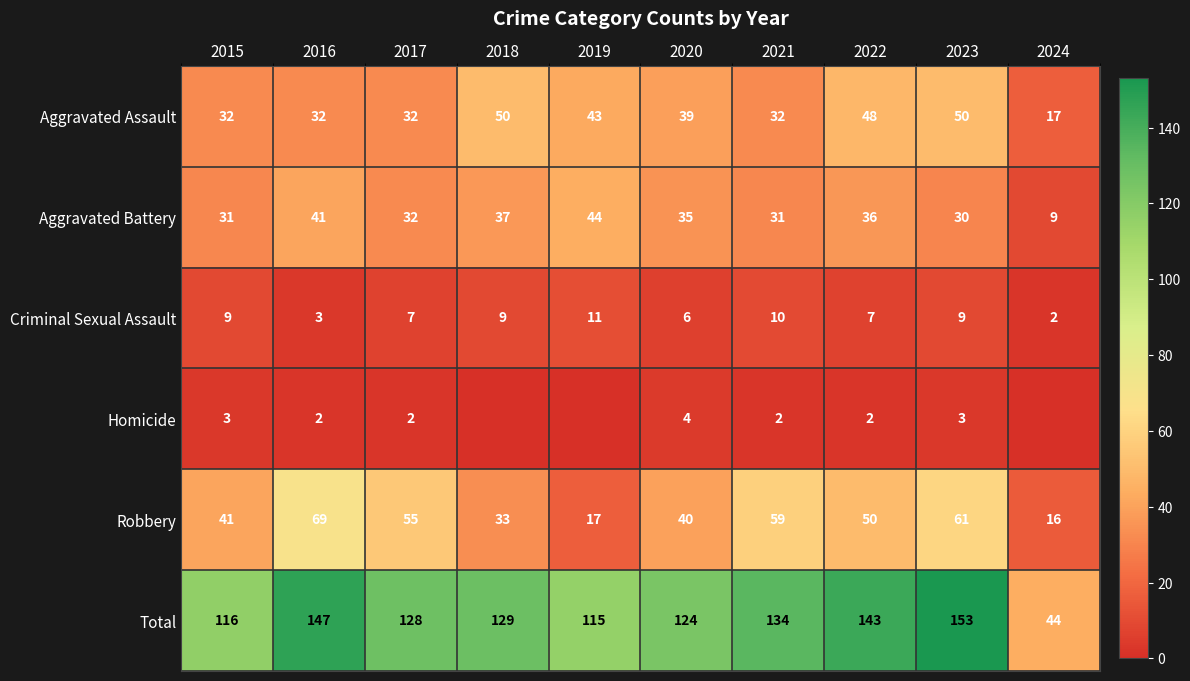

Rank the categories by Robbery value from lowest to highest.

2024, 2019, 2018, 2020, 2015, 2022, 2017, 2021, 2023, 2016